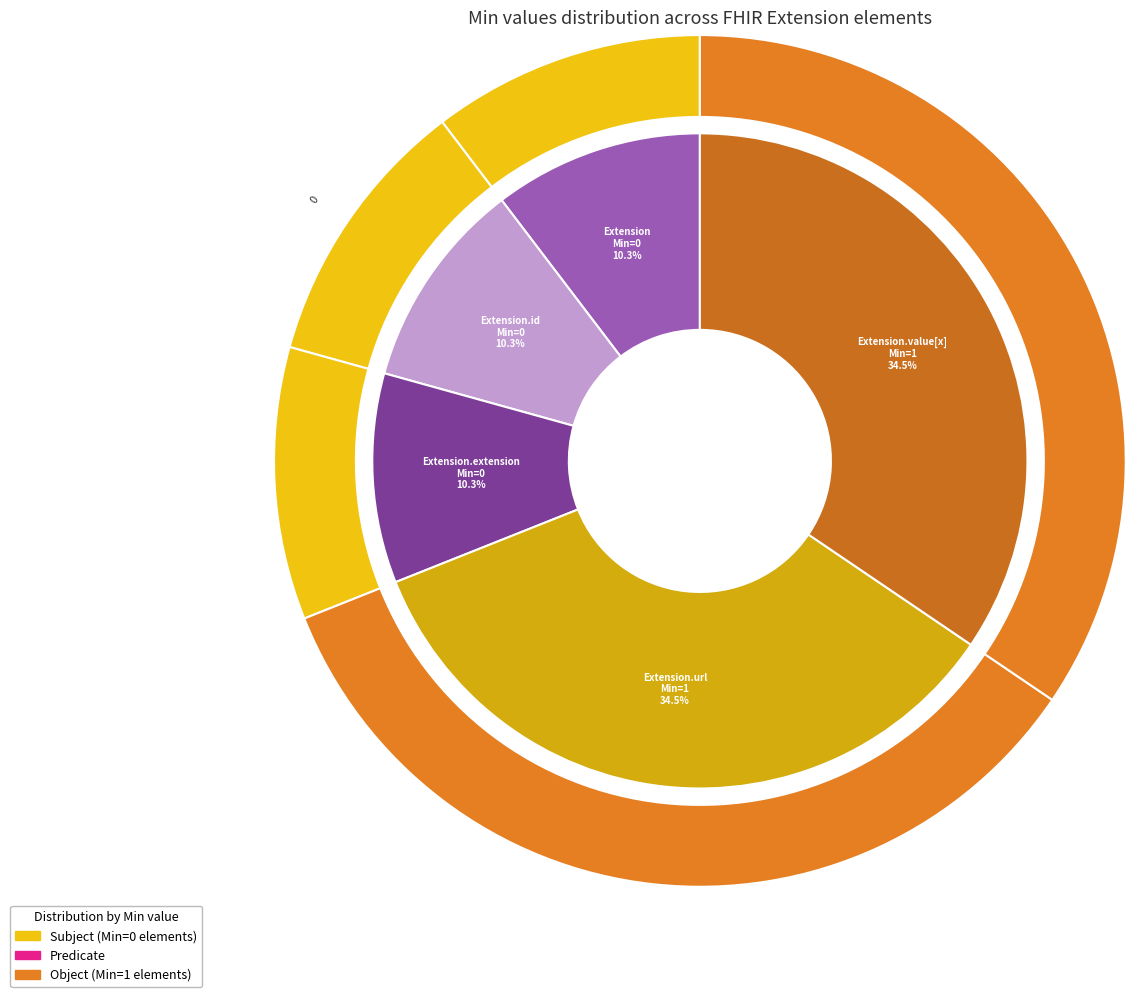

Which category has the smallest portion of the pie?

Extension